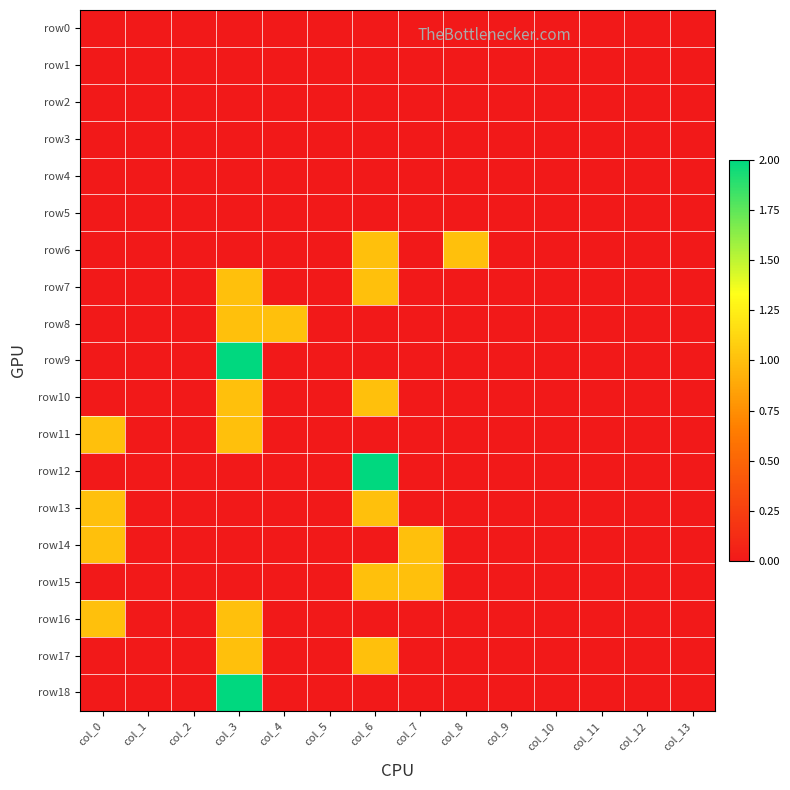

Which series has the largest total across all categories?

row6